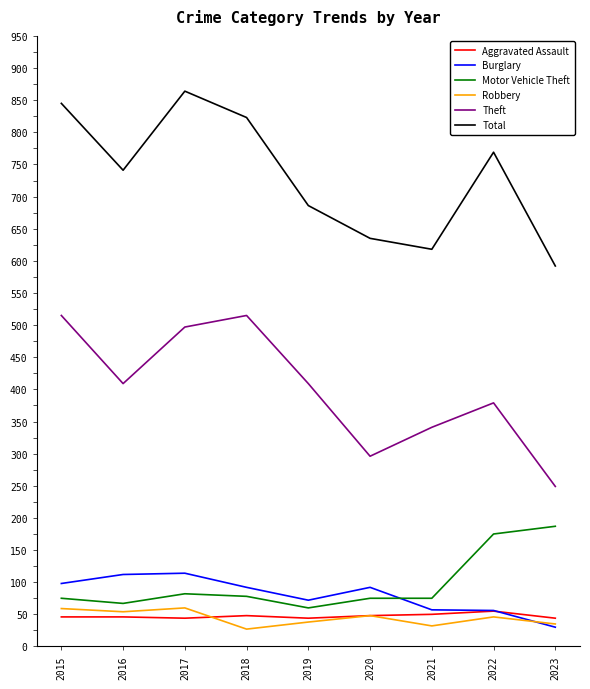

At how many categories does at least one series exceed 736?

5